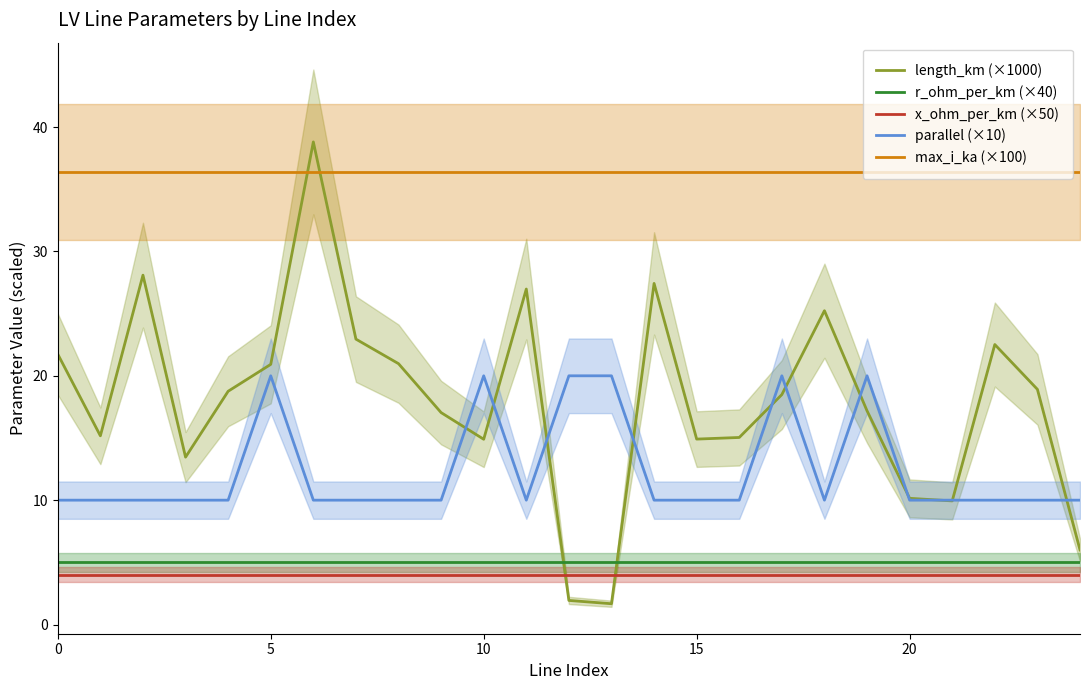

What is the value of the r_ohm_per_km (×40) point at the 3rd from the left?

5.0